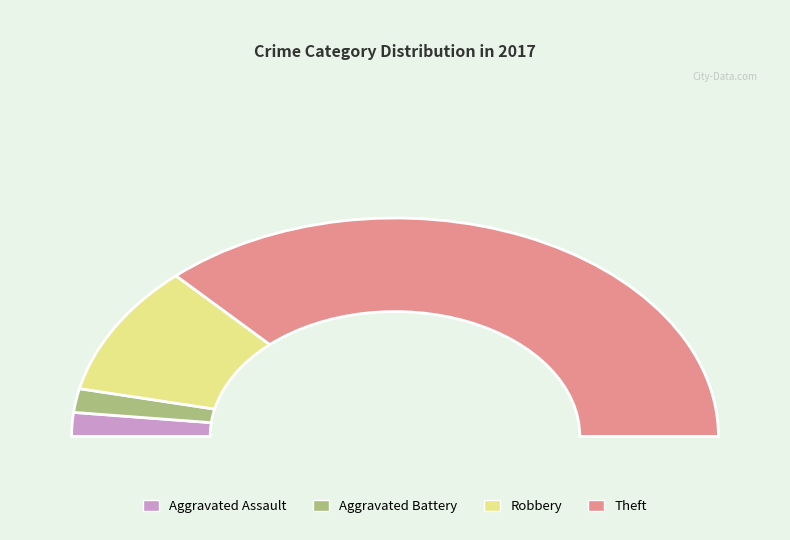

Which slice is the smallest?

Aggravated Assault